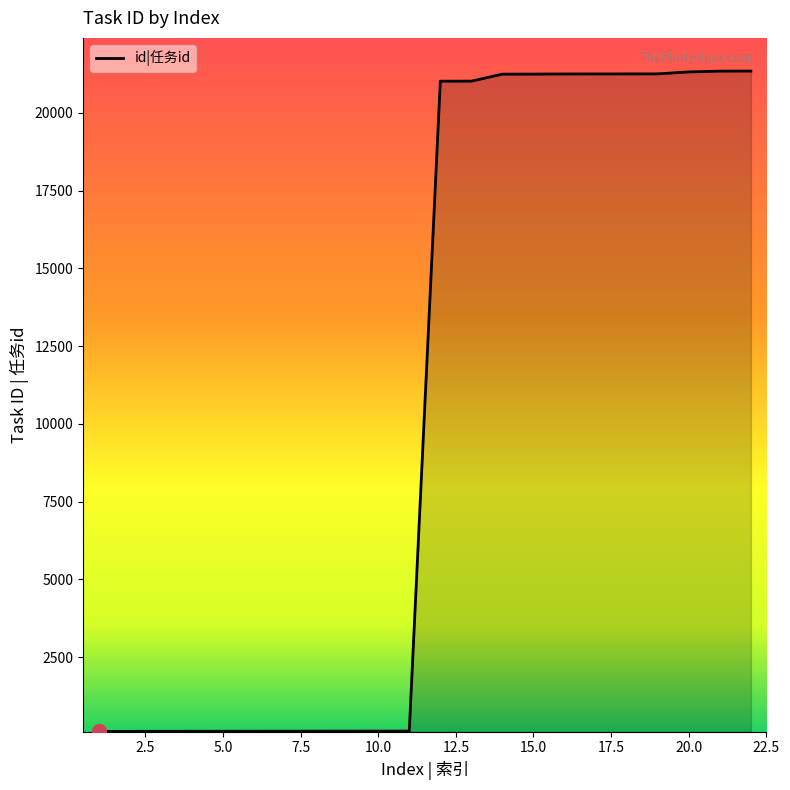

What is the greatest value displayed?

21341